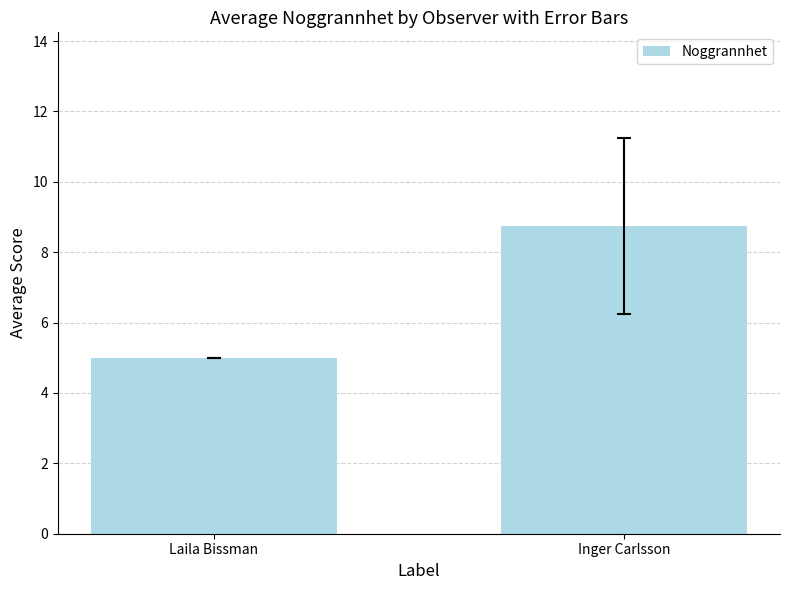

Where is the data nearest to the value 6?

Laila Bissman